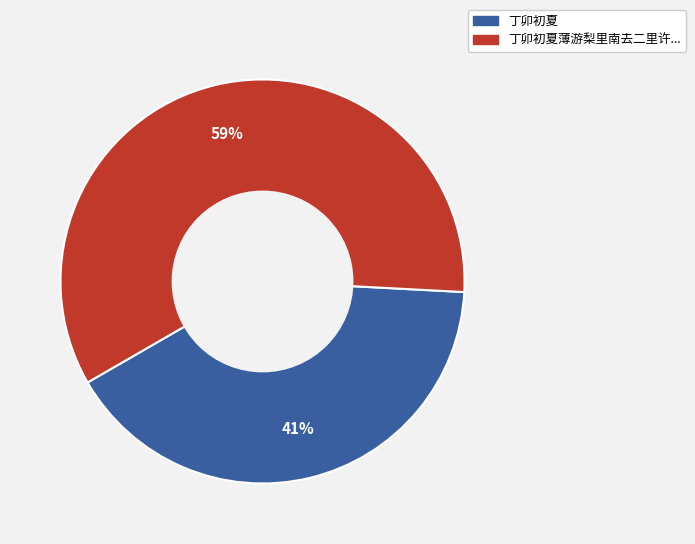

Between 丁卯初夏薄游梨里南去二里许... and 丁卯初夏, which is larger?

丁卯初夏薄游梨里南去二里许...